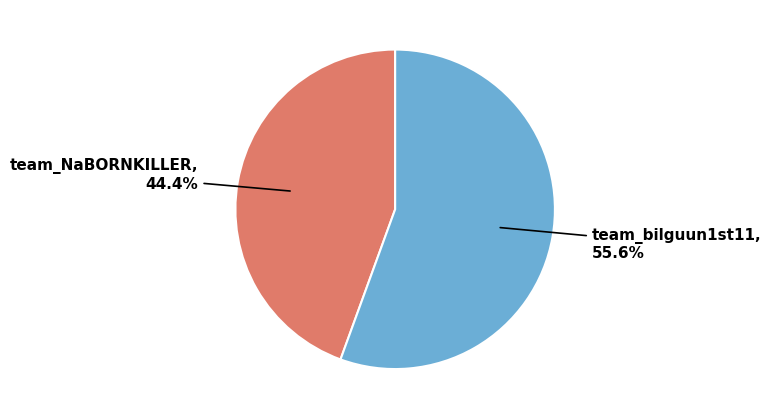

Does any single category account for the majority?

Yes